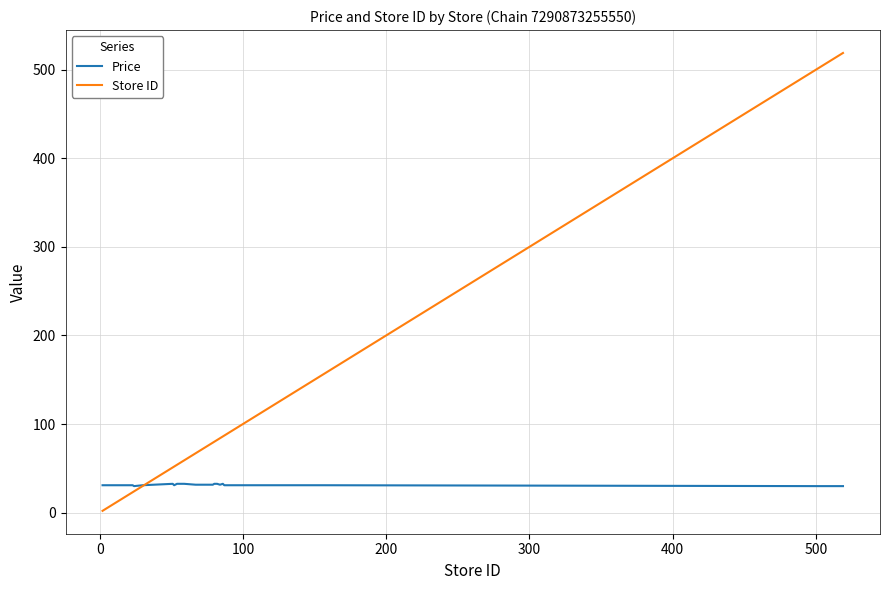

Which series has the largest total across all categories?

Store ID